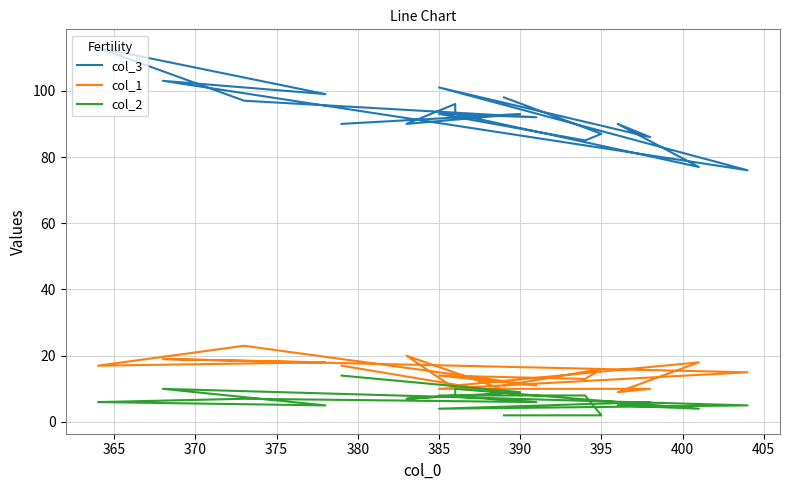

Reading left to right, what are all the values shown in this chart?

col_3: 90	93	90	96	93	77	90	86	101	76	103	99	113	97	92	93	85	87	98
col_1: 17	8	20	10	11	18	9	10	10	15	19	18	17	23	11	14	13	16	11
col_2: 14	9	7	8	10	4	5	6	4	5	10	5	6	7	6	8	8	2	2